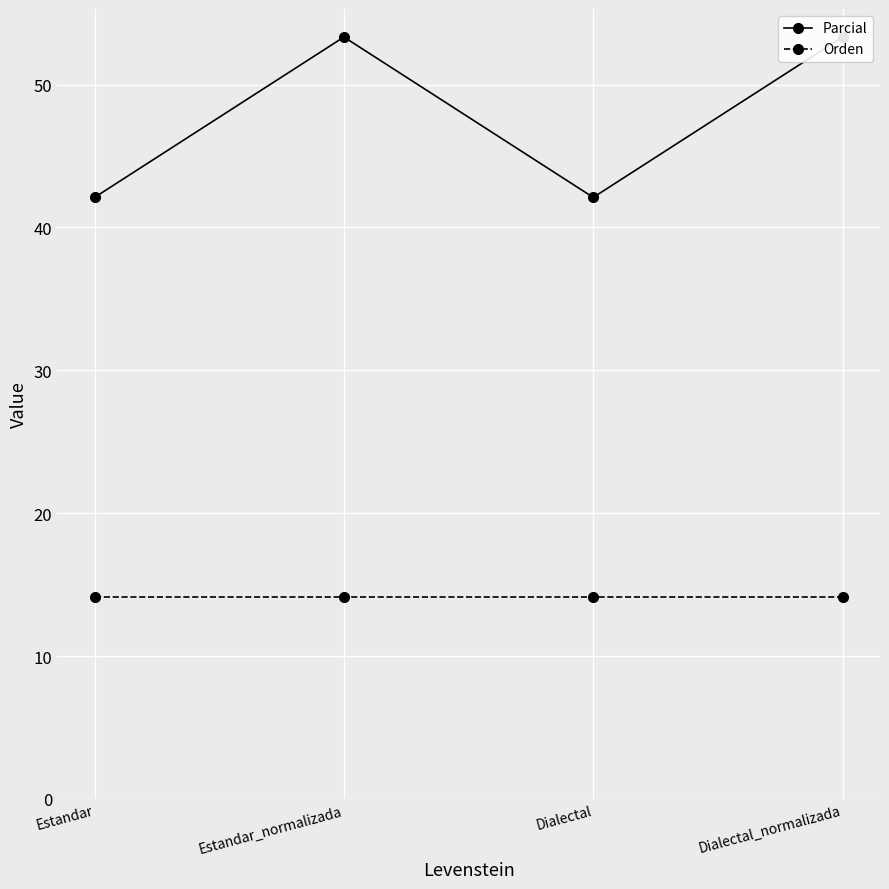

How many values in the Parcial series are below 53?

2